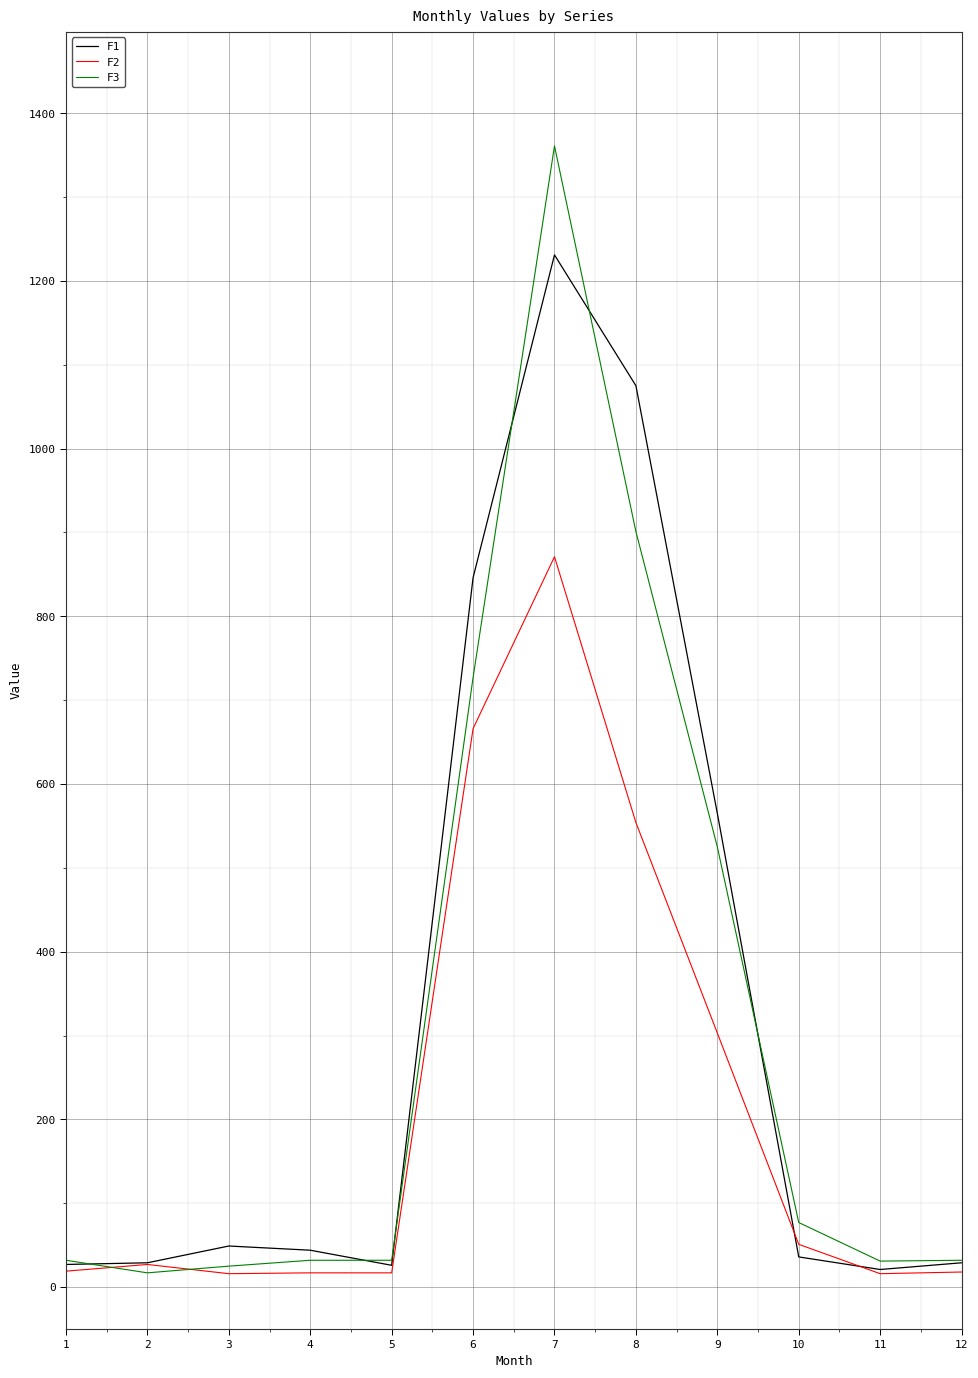

At how many categories does at least one series exceed 1297?

1